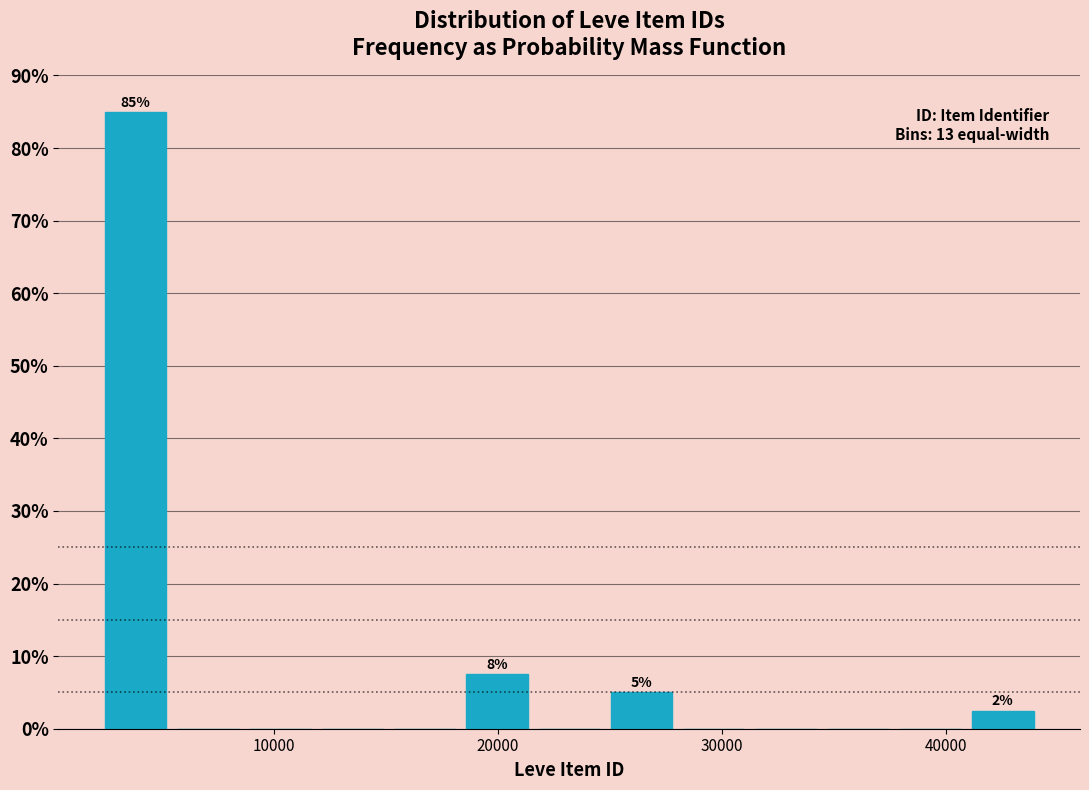

Around what value on the x-axis is the tallest bar? Give the approximate position of its centre, as read against the axis.

4000